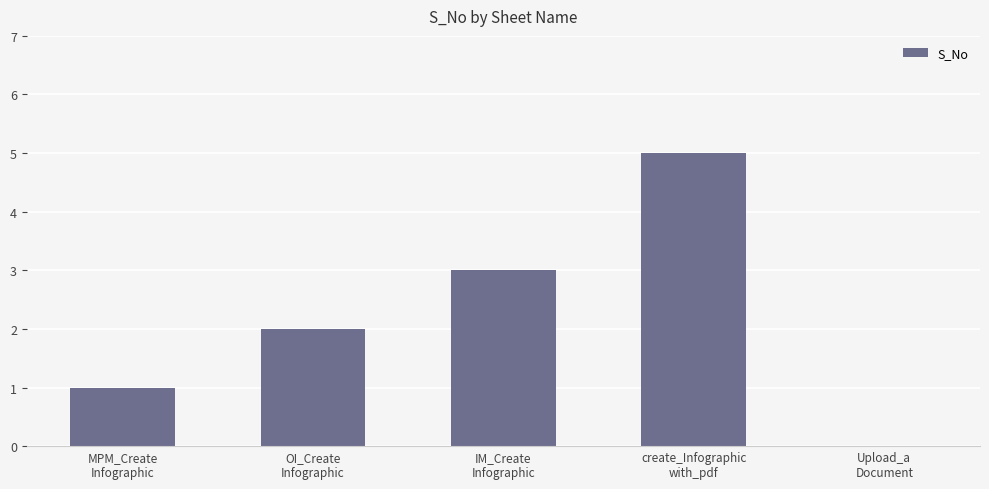

What is the sum of the values at Upload_a
Document and IM_Create
Infographic?

3